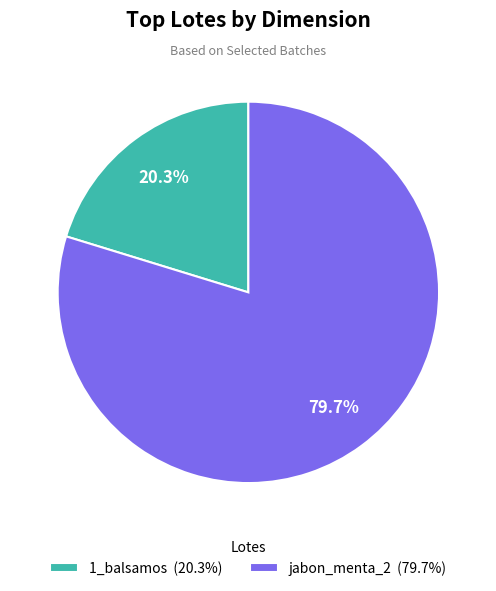

Which has a higher value, 1_balsamos or jabon_menta_2?

jabon_menta_2